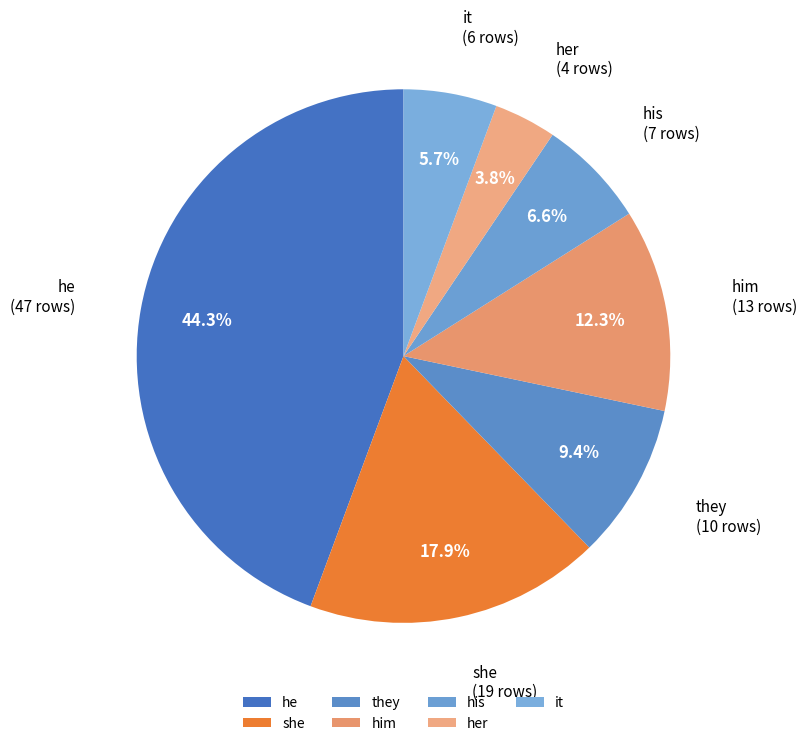

Between her and it, which is larger?

it